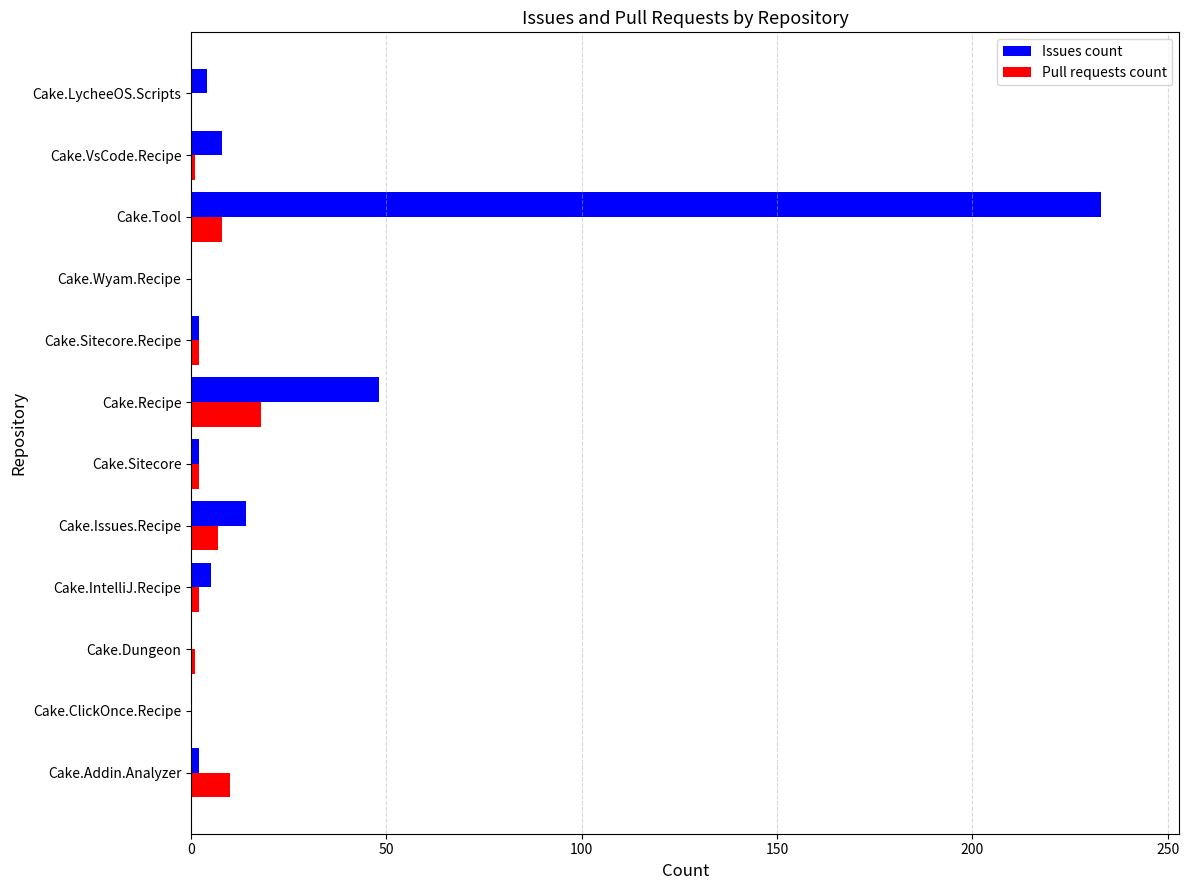

True or false: Pull requests count has a value of -10 at Cake.LycheeOS.Scripts.

False